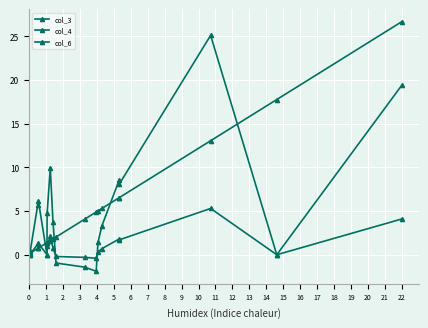

Is this an area chart (filled region under the line)?

No